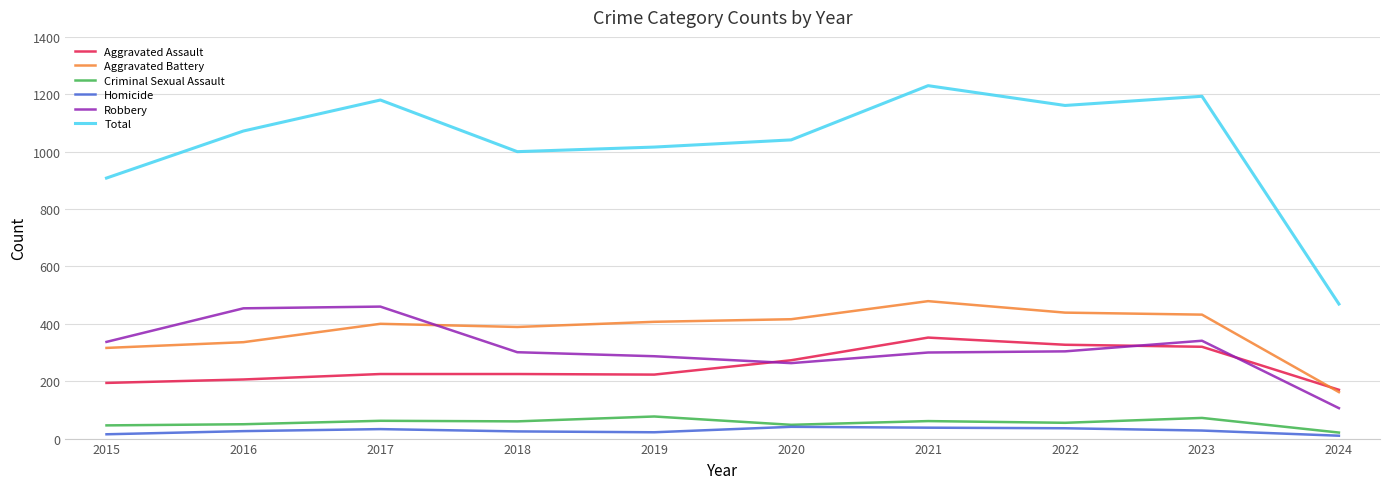

True or false: Criminal Sexual Assault and Aggravated Assault intersect in this chart.

False